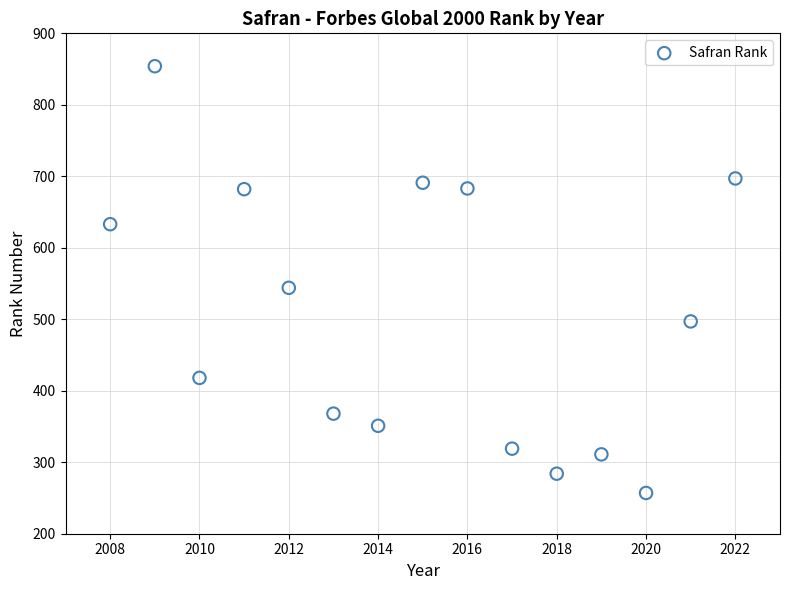

What is the range of X values (max minus min)?

14